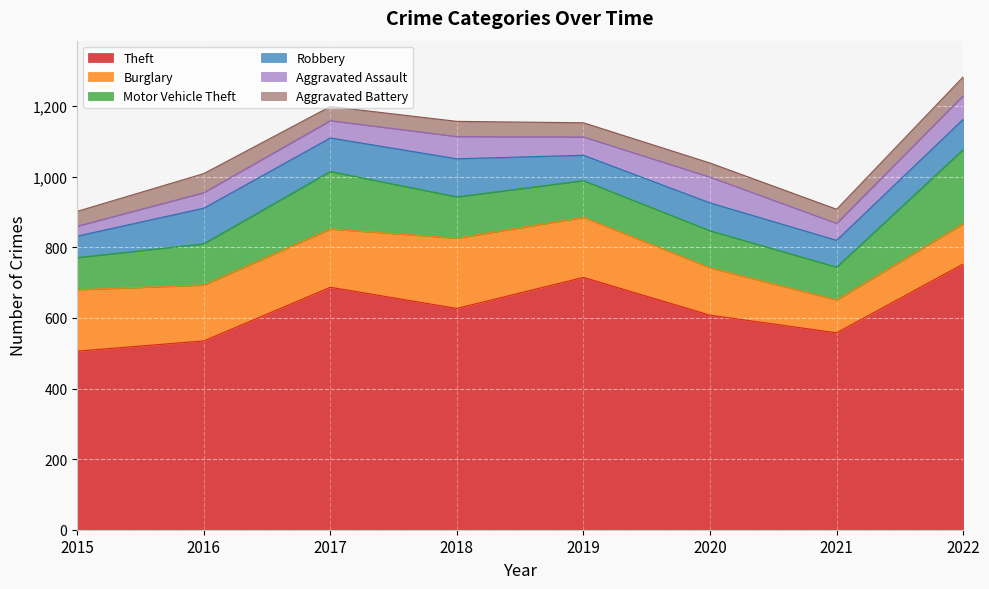

What is the sum of all Robbery values?

678